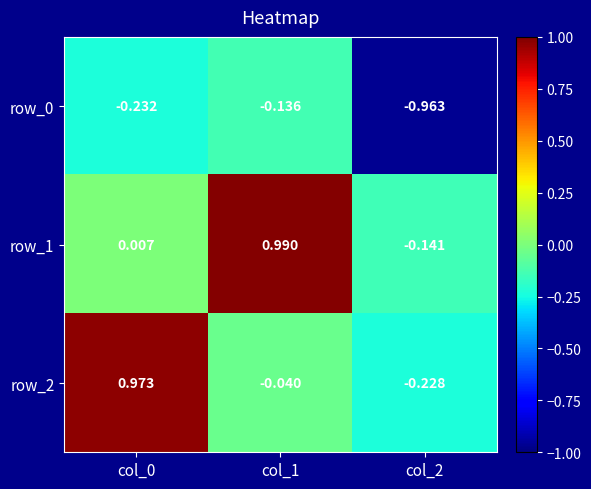

How many data points in row_2 are above 0?

1